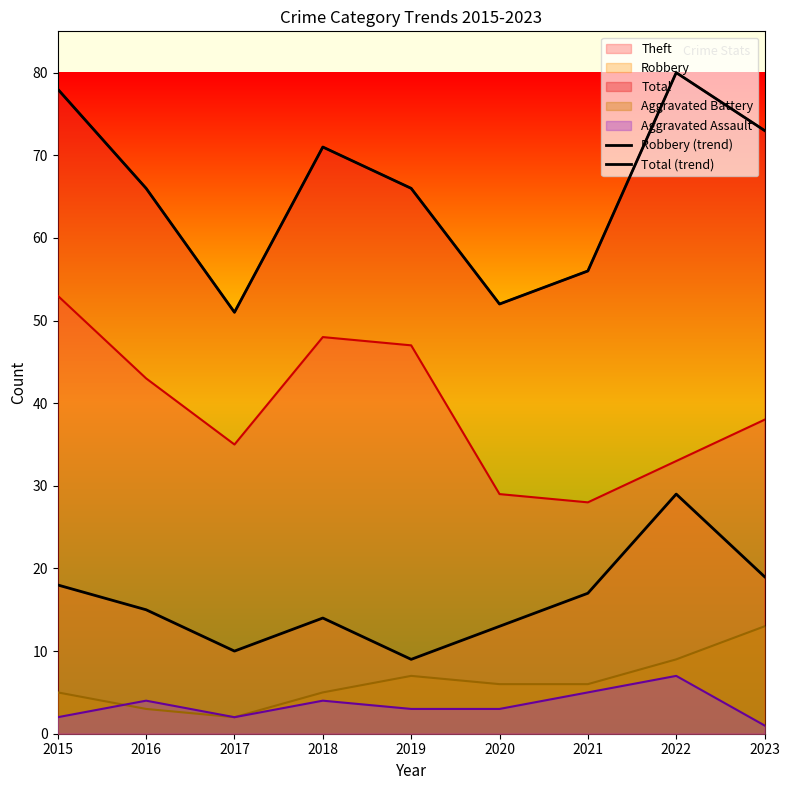

In Robbery (trend), how many points are lower than both neighbors (excluding endpoints)?

2